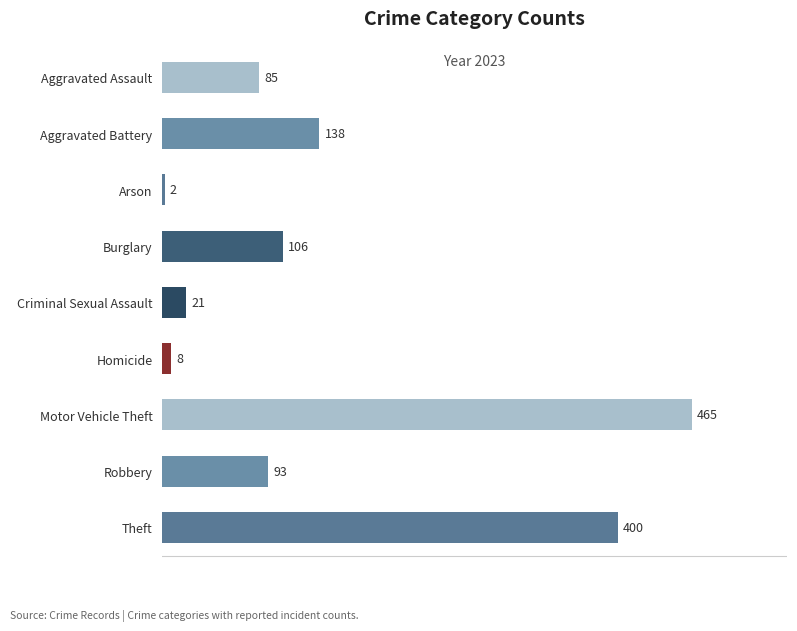

How many distinct data groups are displayed?

1